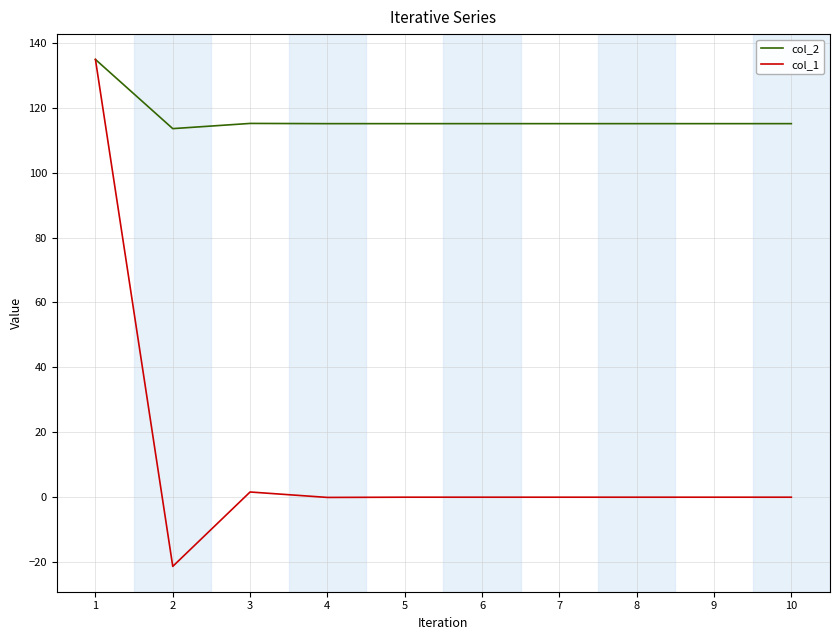

Which series has the widest spread of values?

col_1